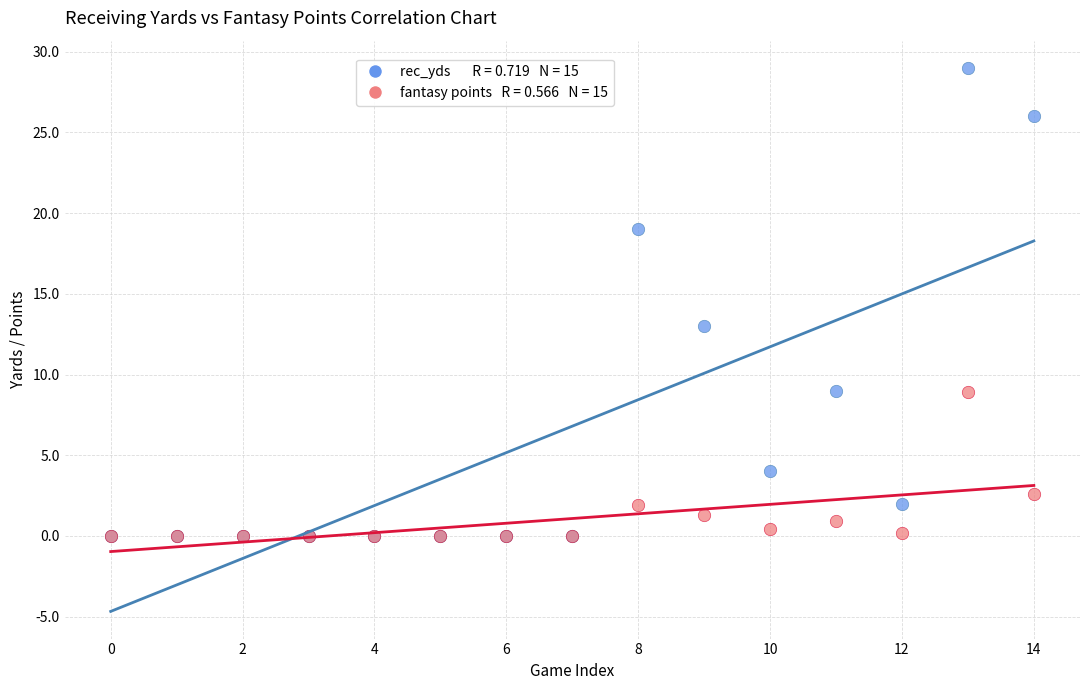

Across all series, what Y value is closest to 14?

13.0